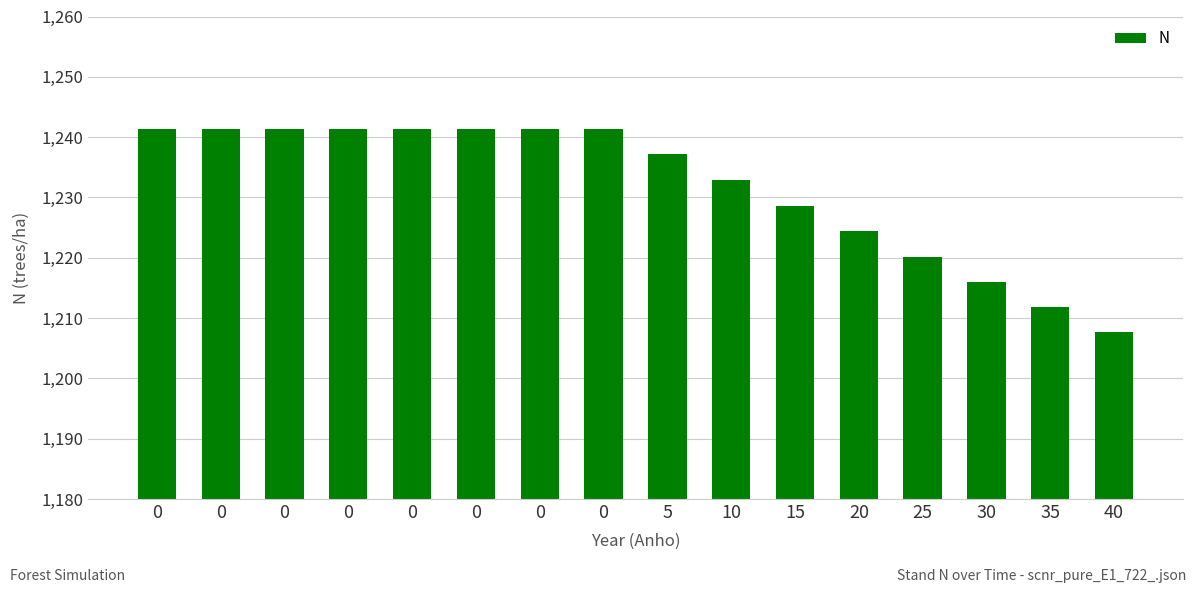

How many categories are shown in the chart?

16